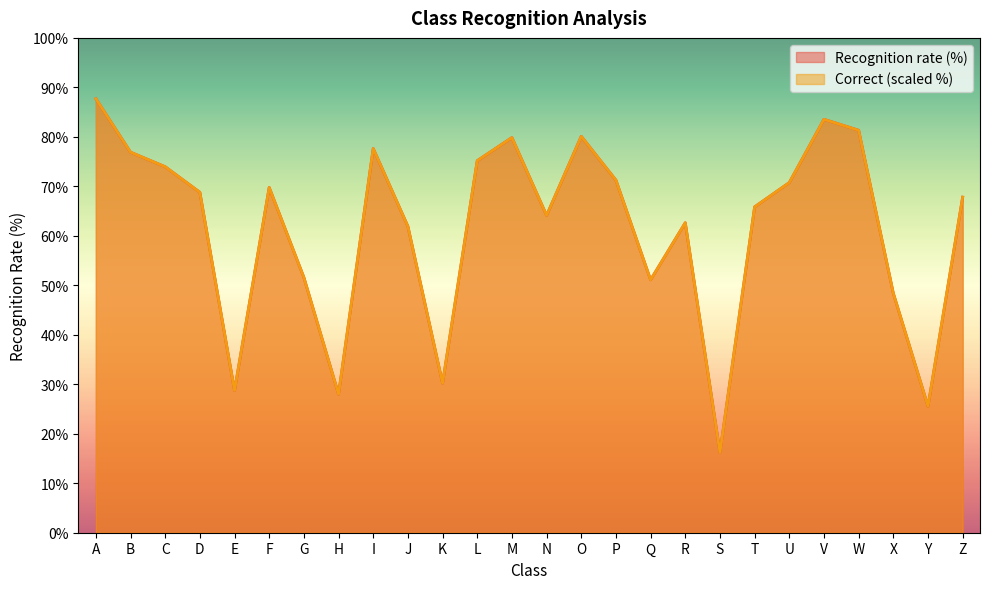

Does the chart display data point markers on the line(s)?

No